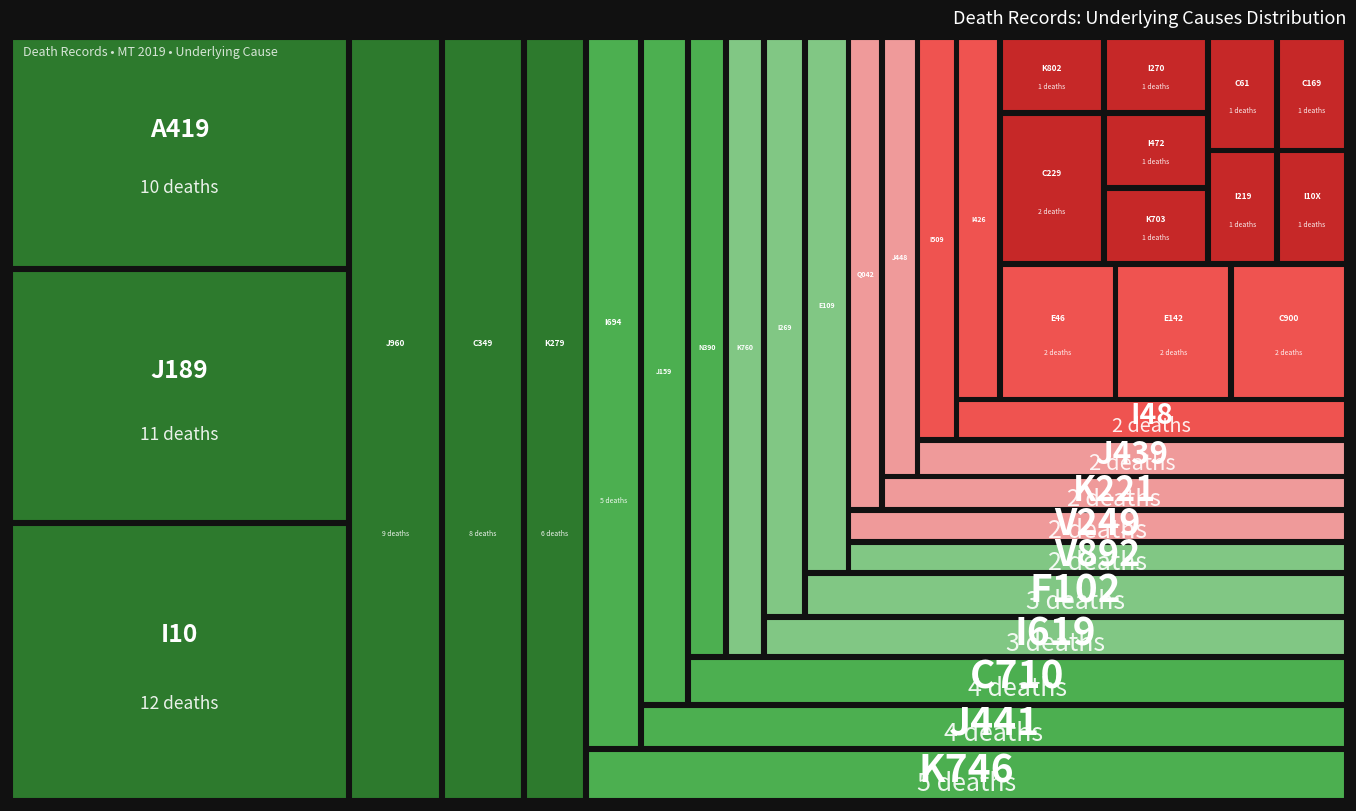

What is the smallest value displayed?

1